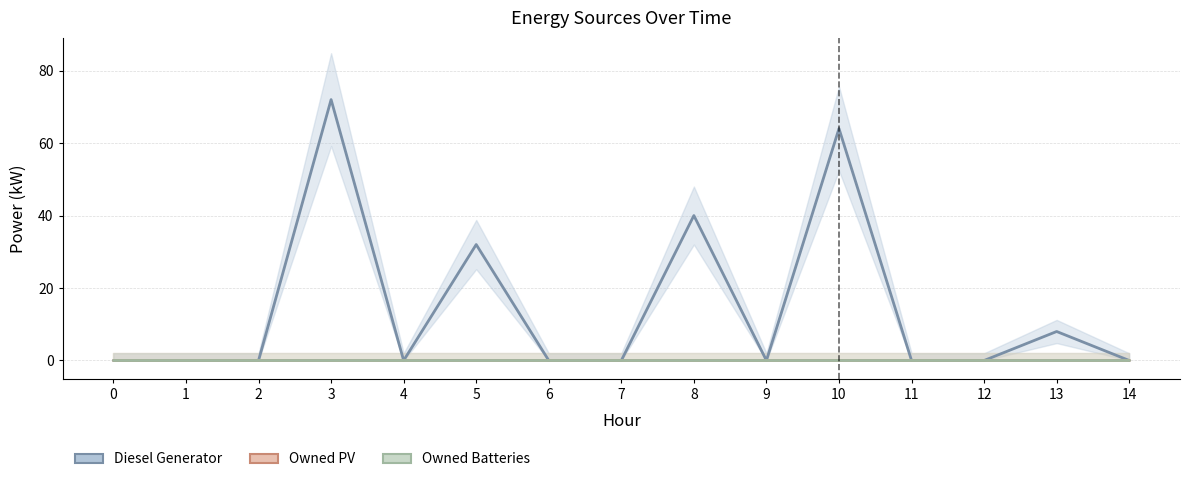

True or false: Owned PV and Owned Batteries intersect in this chart.

False